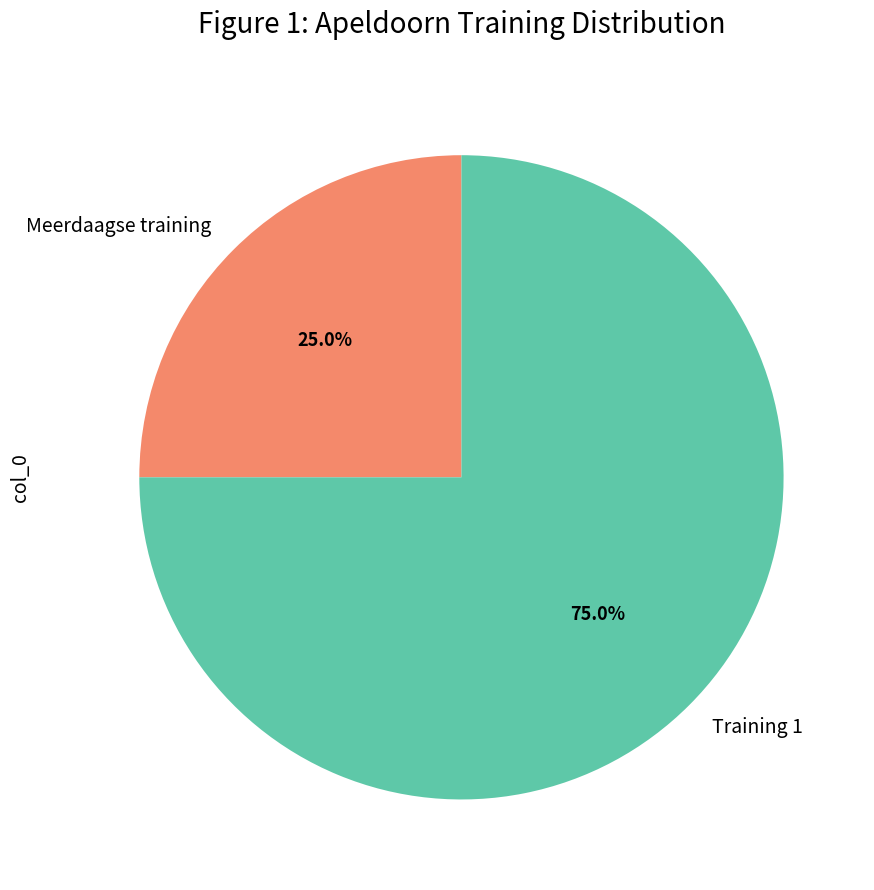

Approximately how many times larger is the value at Meerdaagse training compared to Training 1?

0.3